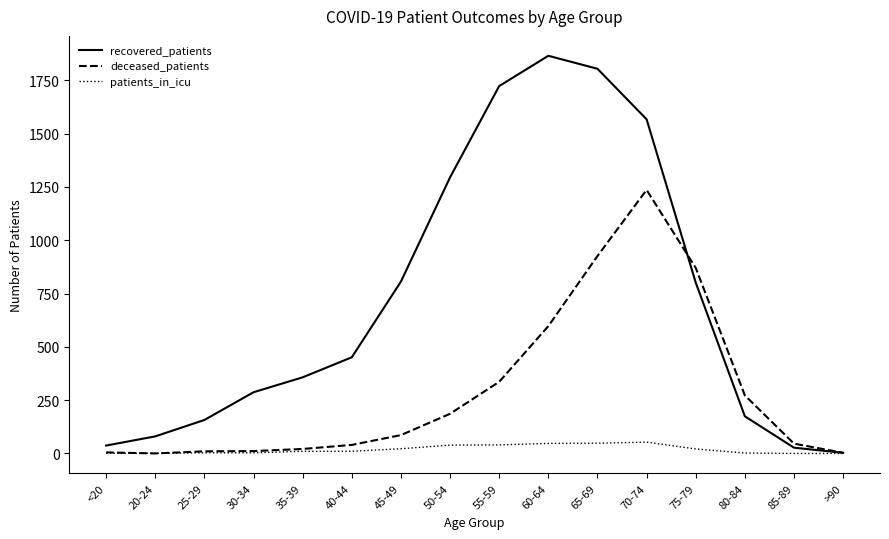

Which series has the largest range (max minus min)?

recovered_patients